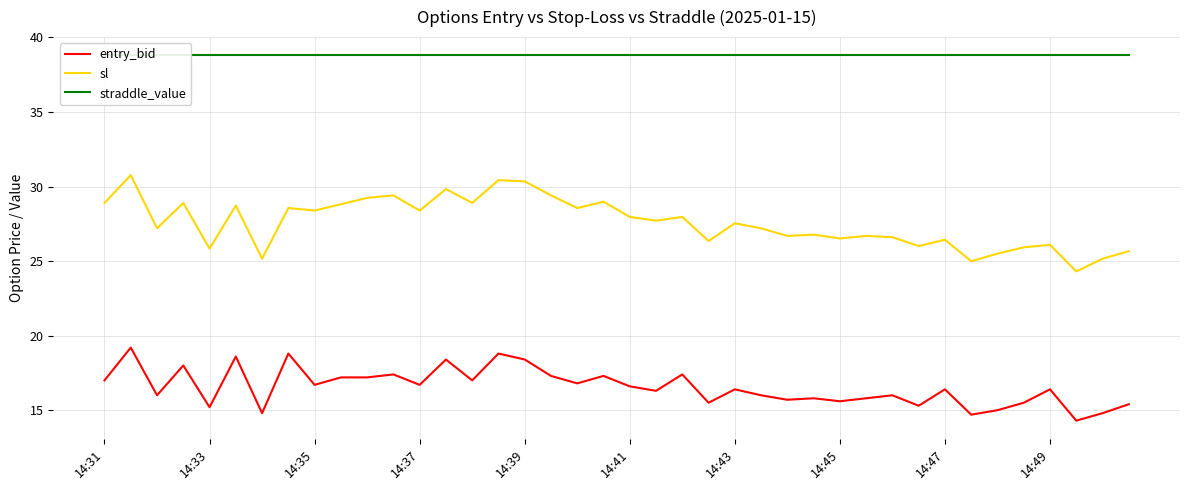

What position from the left is 13?

14